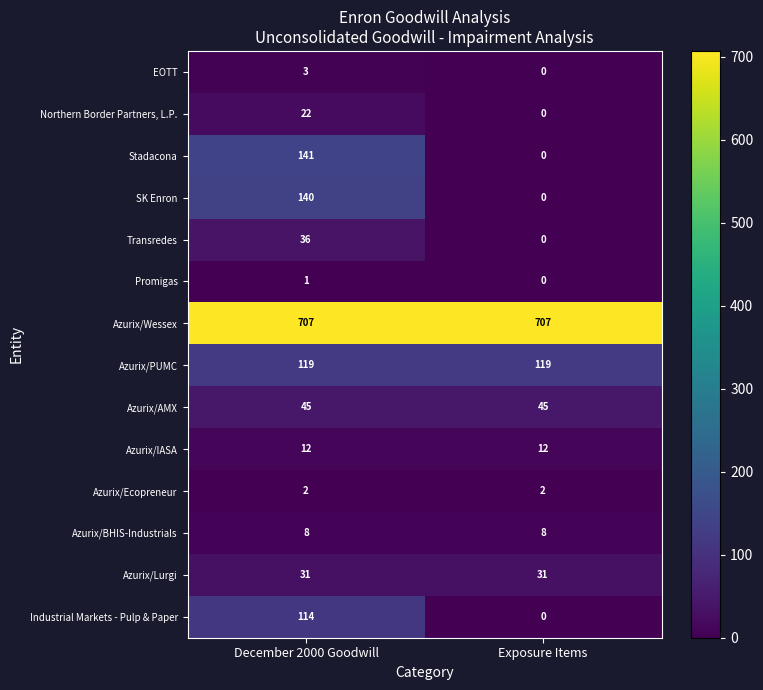

Reading right to left, list all the values displayed in this chart.

EOTT: Exposure Items=0	December 2000 Goodwill=3
Northern Border Partners, L.P.: Exposure Items=0	December 2000 Goodwill=22
Stadacona: Exposure Items=0	December 2000 Goodwill=141
SK Enron: Exposure Items=0	December 2000 Goodwill=140
Transredes: Exposure Items=0	December 2000 Goodwill=36
Promigas: Exposure Items=0	December 2000 Goodwill=1
Azurix/Wessex: Exposure Items=707	December 2000 Goodwill=707
Azurix/PUMC: Exposure Items=119	December 2000 Goodwill=119
Azurix/AMX: Exposure Items=45	December 2000 Goodwill=45
Azurix/IASA: Exposure Items=12	December 2000 Goodwill=12
Azurix/Ecopreneur: Exposure Items=2	December 2000 Goodwill=2
Azurix/BHIS-Industrials: Exposure Items=8	December 2000 Goodwill=8
Azurix/Lurgi: Exposure Items=31	December 2000 Goodwill=31
Industrial Markets - Pulp & Paper: Exposure Items=0	December 2000 Goodwill=114